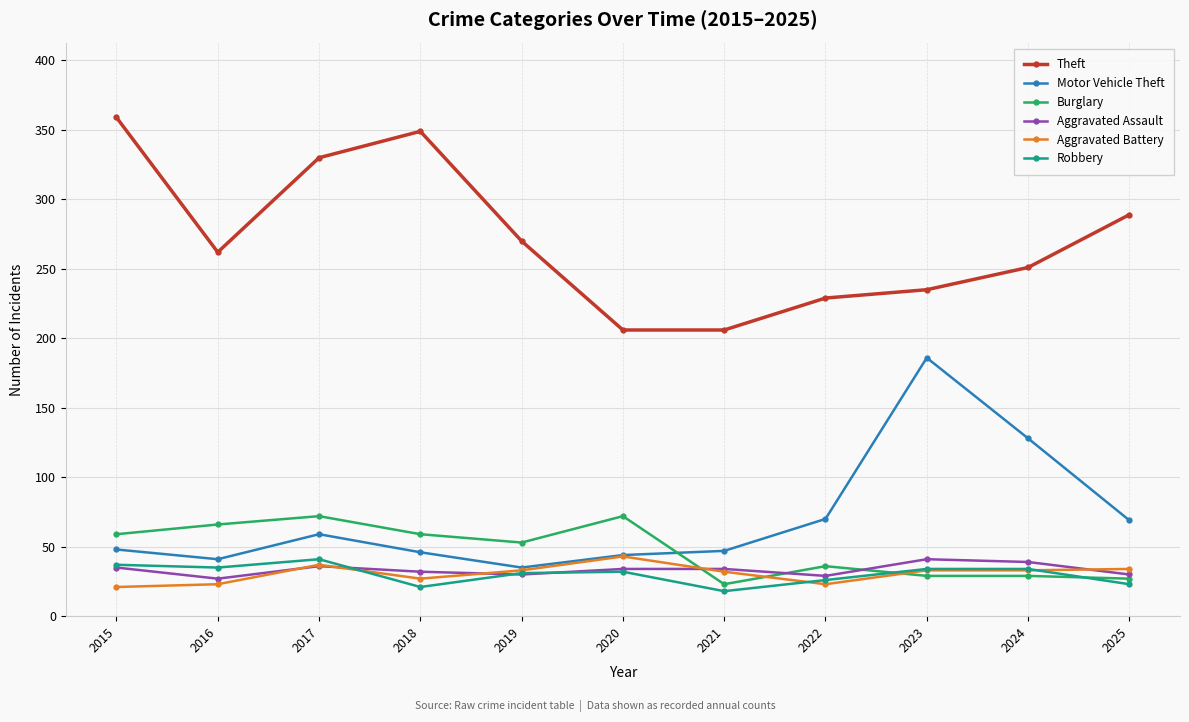

What is the value of the Motor Vehicle Theft point at the 9th from the left?

186